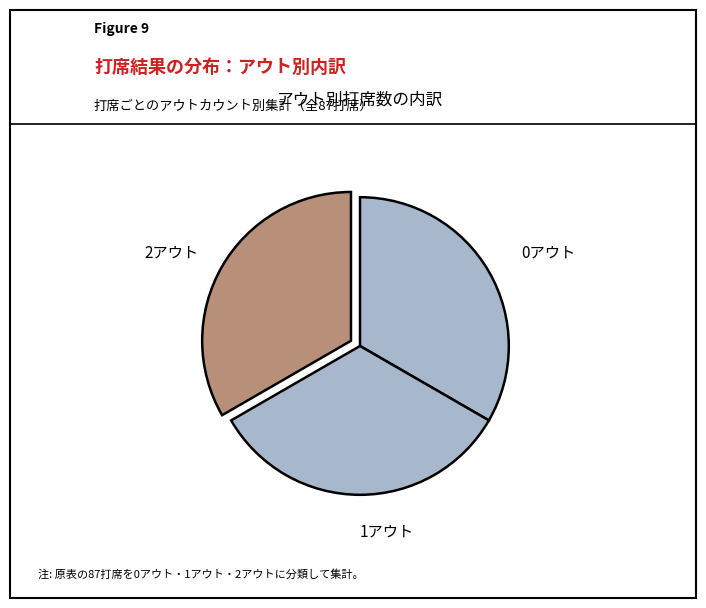

What is the ratio of the value at 0アウト to the value at 2アウト?

1.0